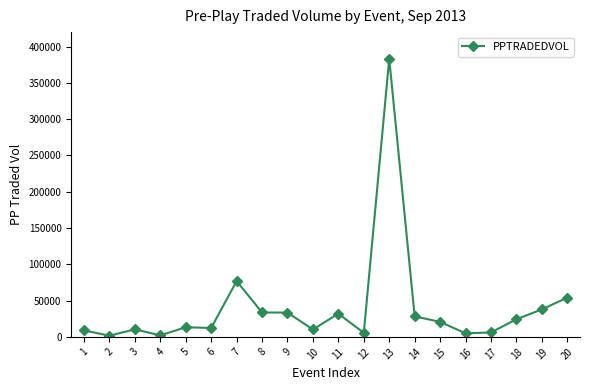

True or false: there are more than 1 points higher than both neighbors.

True